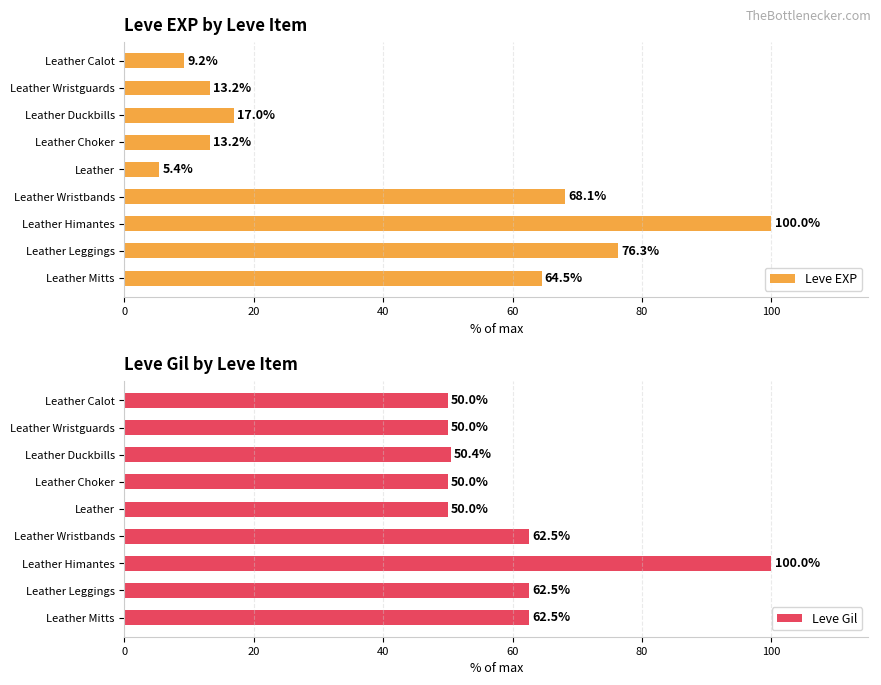

Read the Leve EXP value at Leather Mitts.

64.5